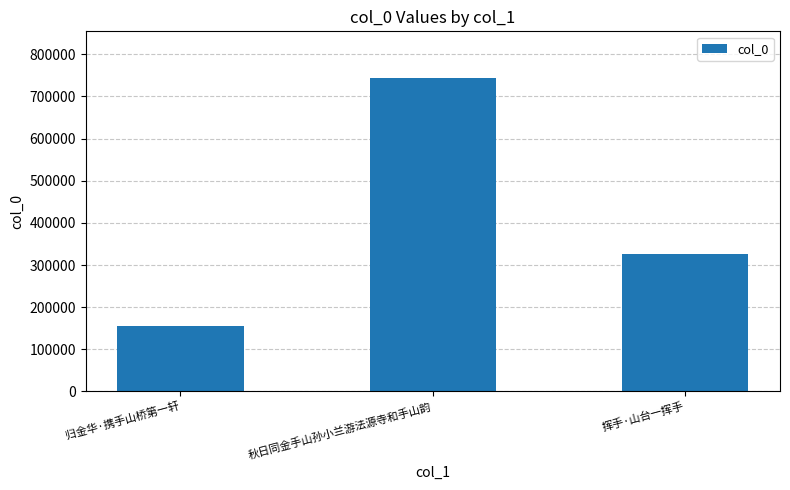

Does the chart contain stacked bars?

No